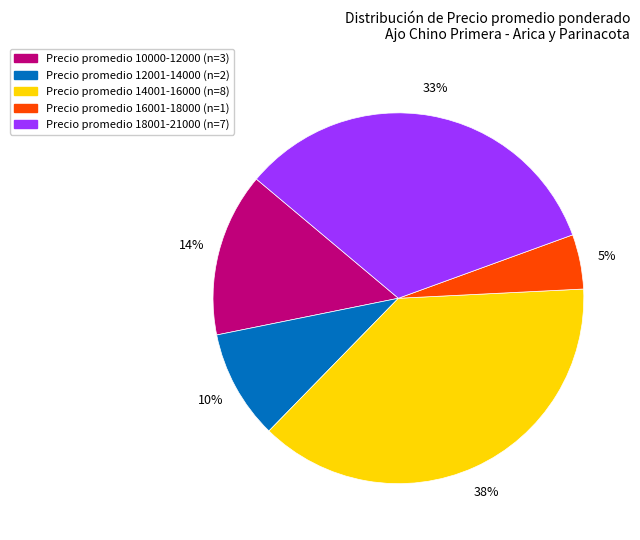

To the nearest percent, what portion does Precio promedio 12001-14000 (n=2) represent?

10%